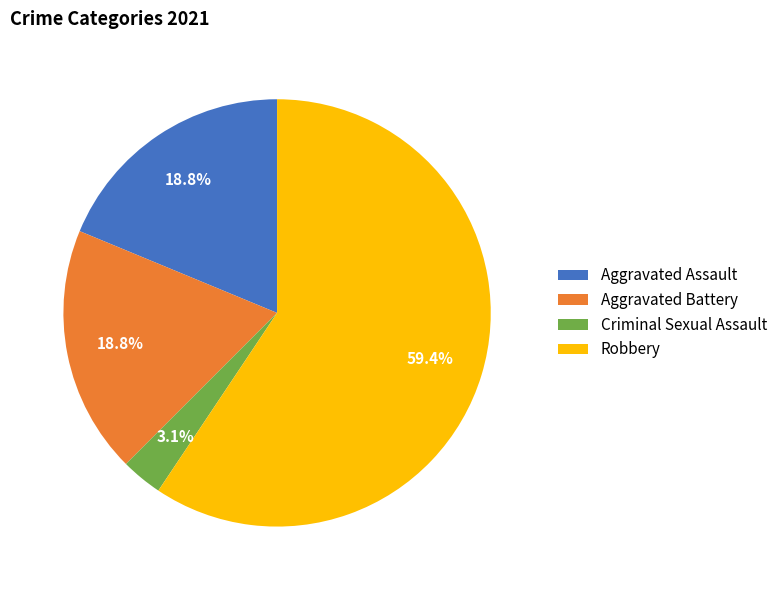

What percentage do Robbery and Aggravated Assault together represent?

78.1%